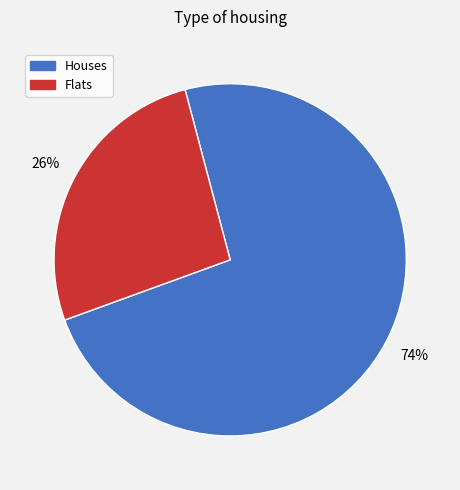

How many segments does this pie chart have?

2